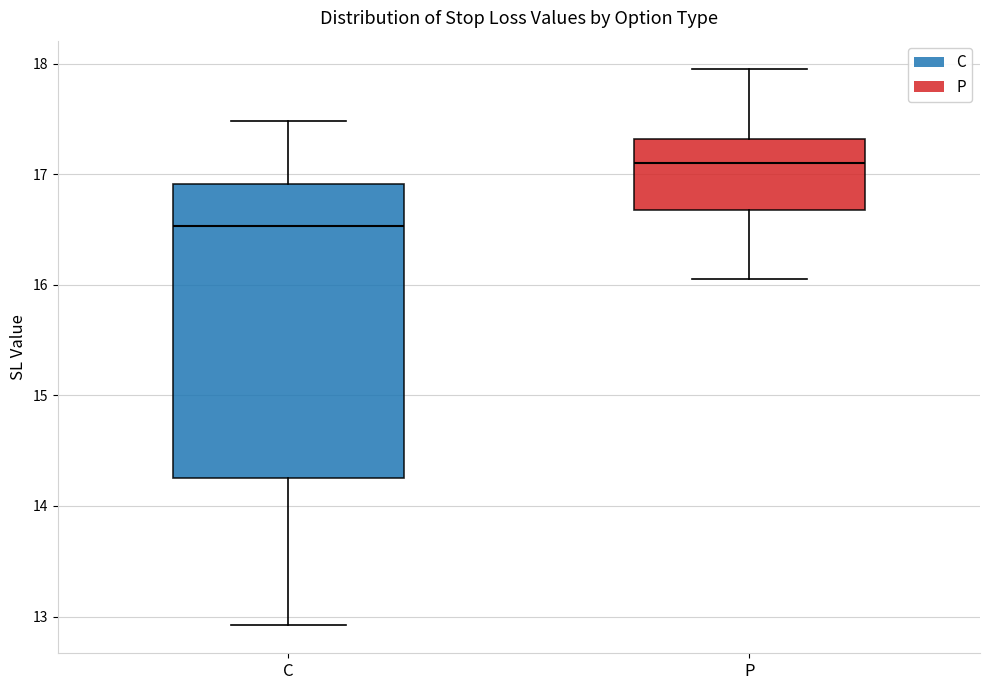

Comparing the boxes themselves (not the whiskers), which one is the tallest?

C